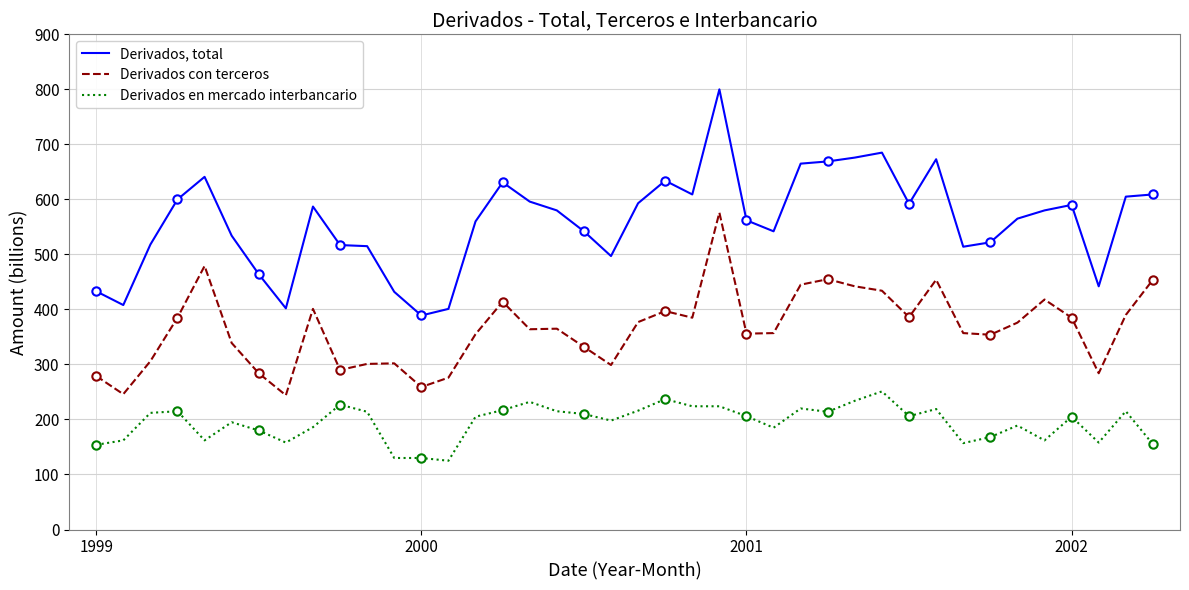

What is the maximum value for Derivados con terceros?

576